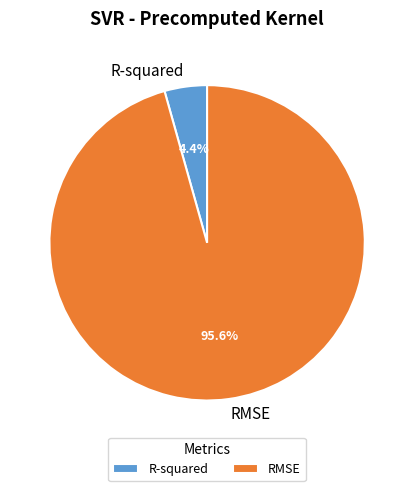

To the nearest percent, what portion does RMSE represent?

96%